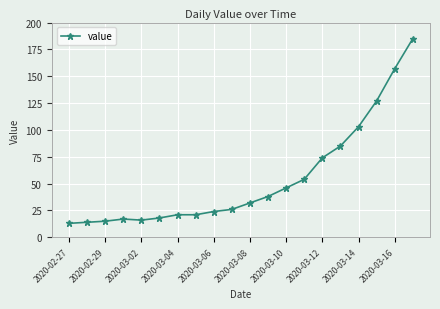

What is the maximum value shown in the chart?

185